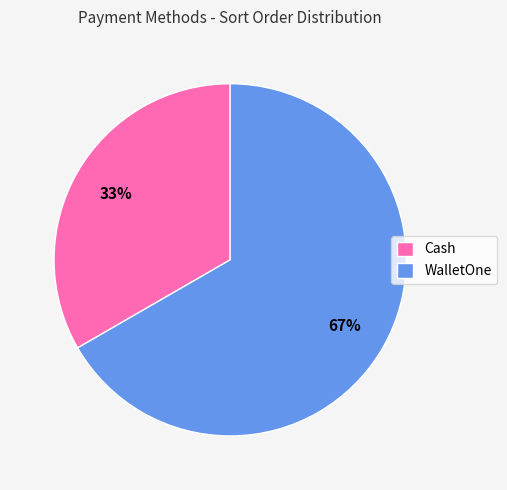

What is the largest slice in the pie chart?

WalletOne